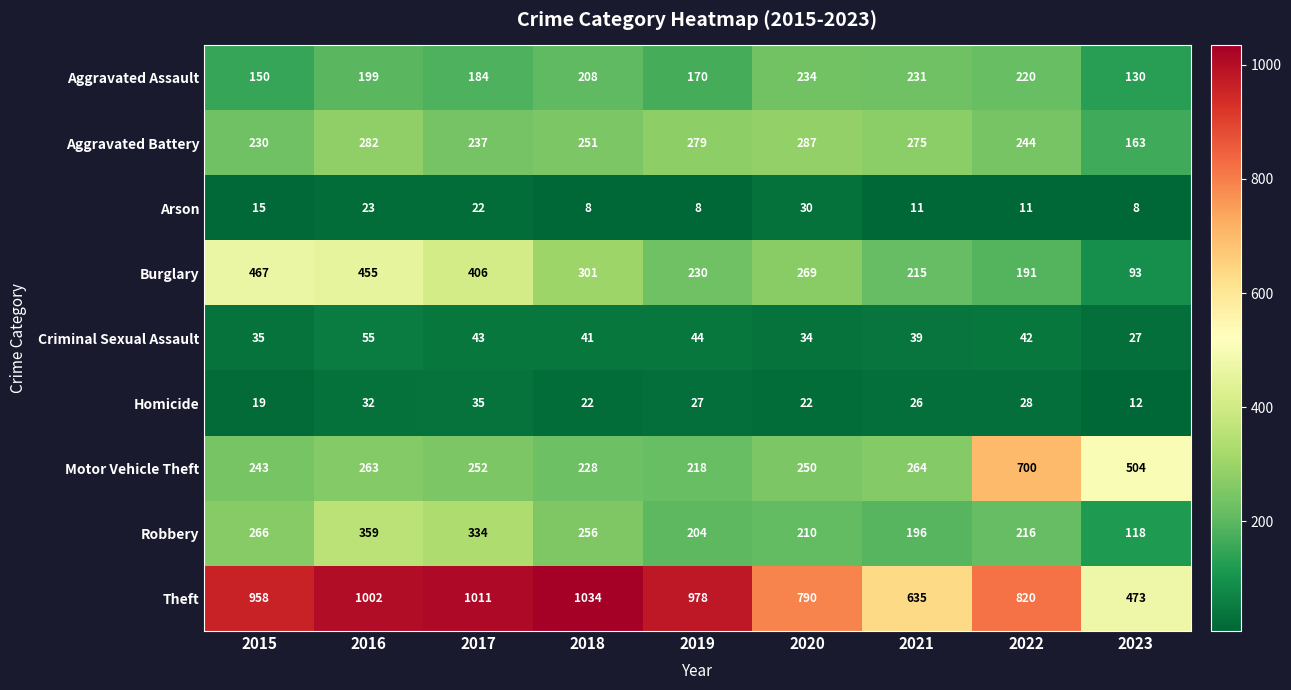

How many data points in Robbery are less than 216?

4